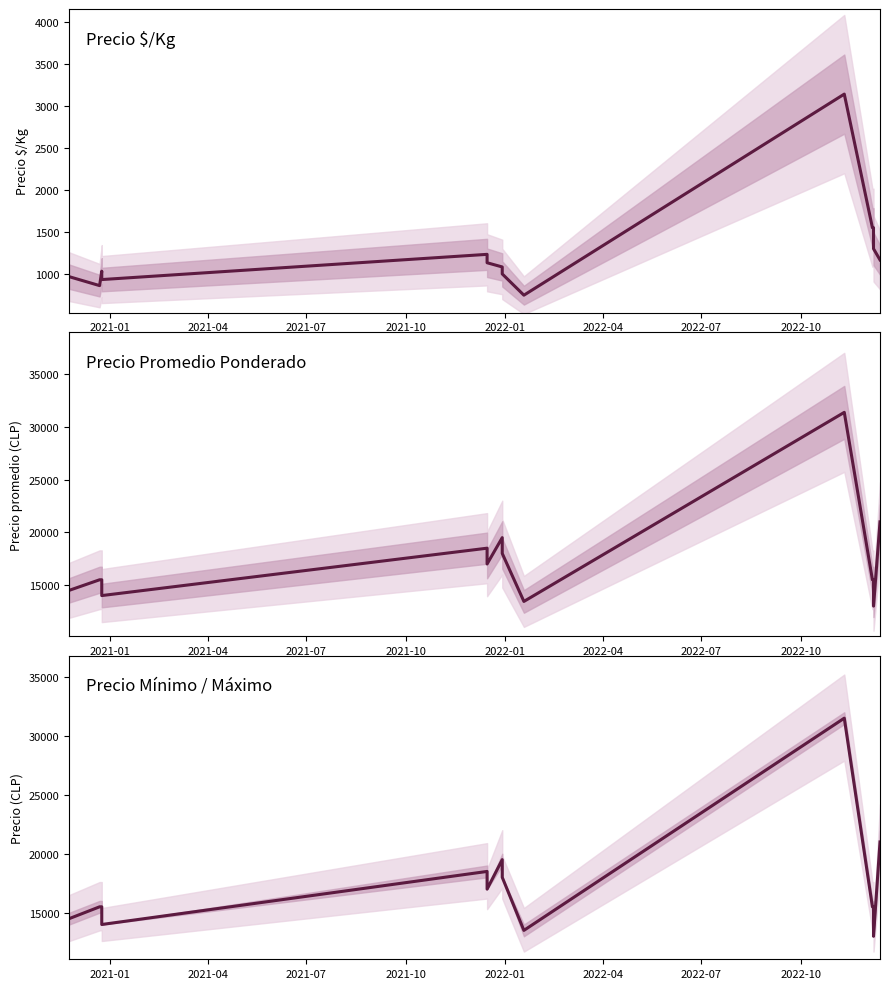

List the series in order of their peak value, lowest first.

Precio $/Kg, Precio Promedio Ponderado, Precio Mínimo / Máximo